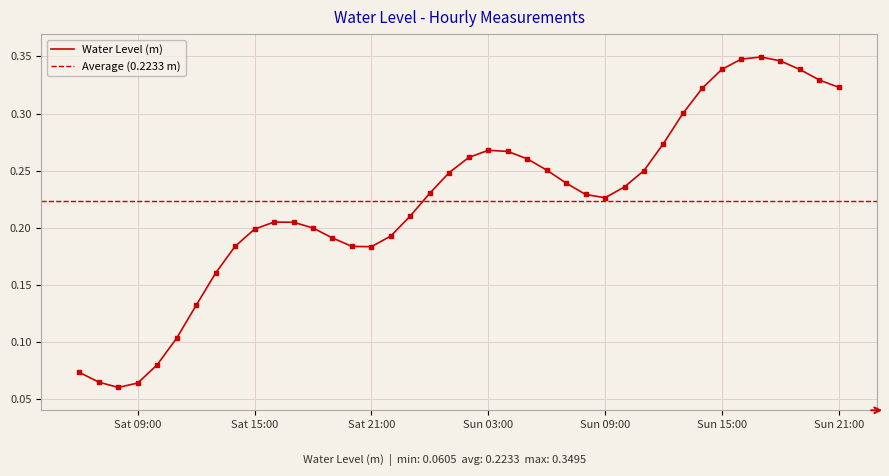

What is the minimum value shown in the chart?

0.1